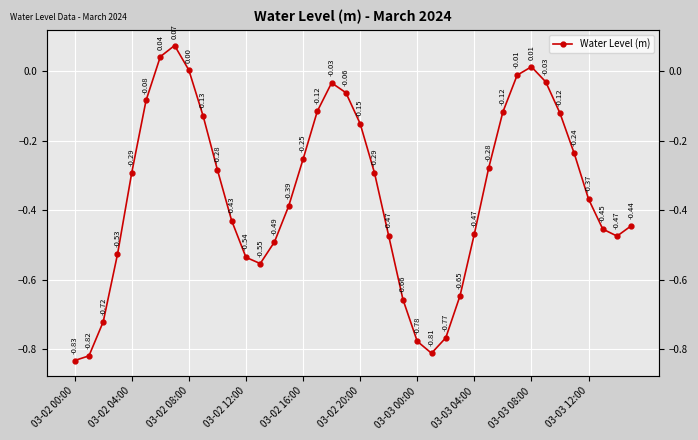

Which category has the lowest value across all series?

03-02 00:00